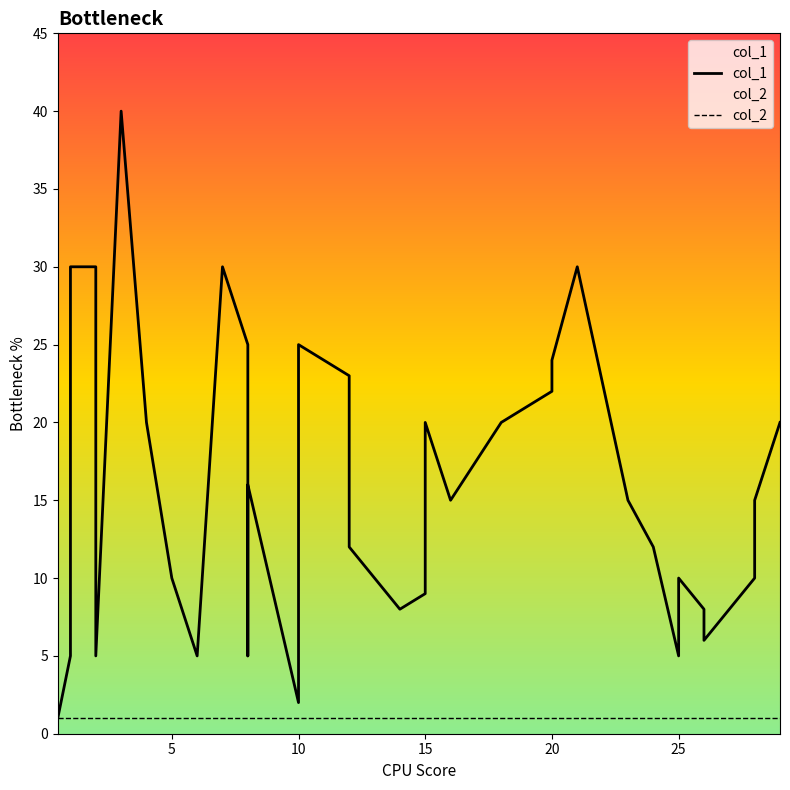

How many lines are shown in the chart?

2